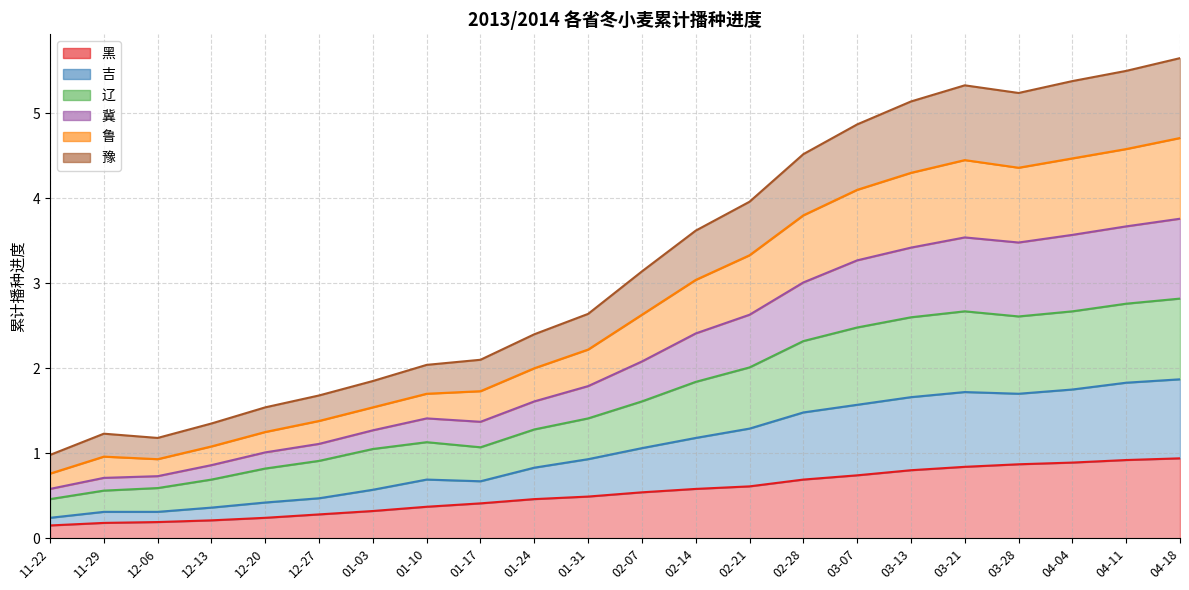

Between 03-13 and 03-21, which is larger?

03-21